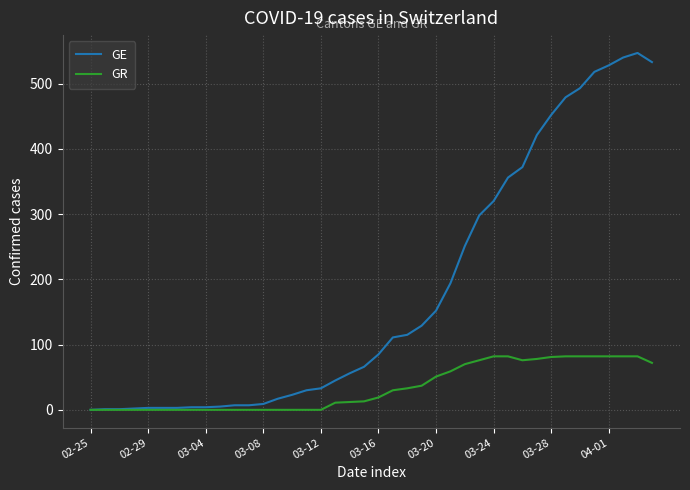

Which series has the largest range (max minus min)?

GE